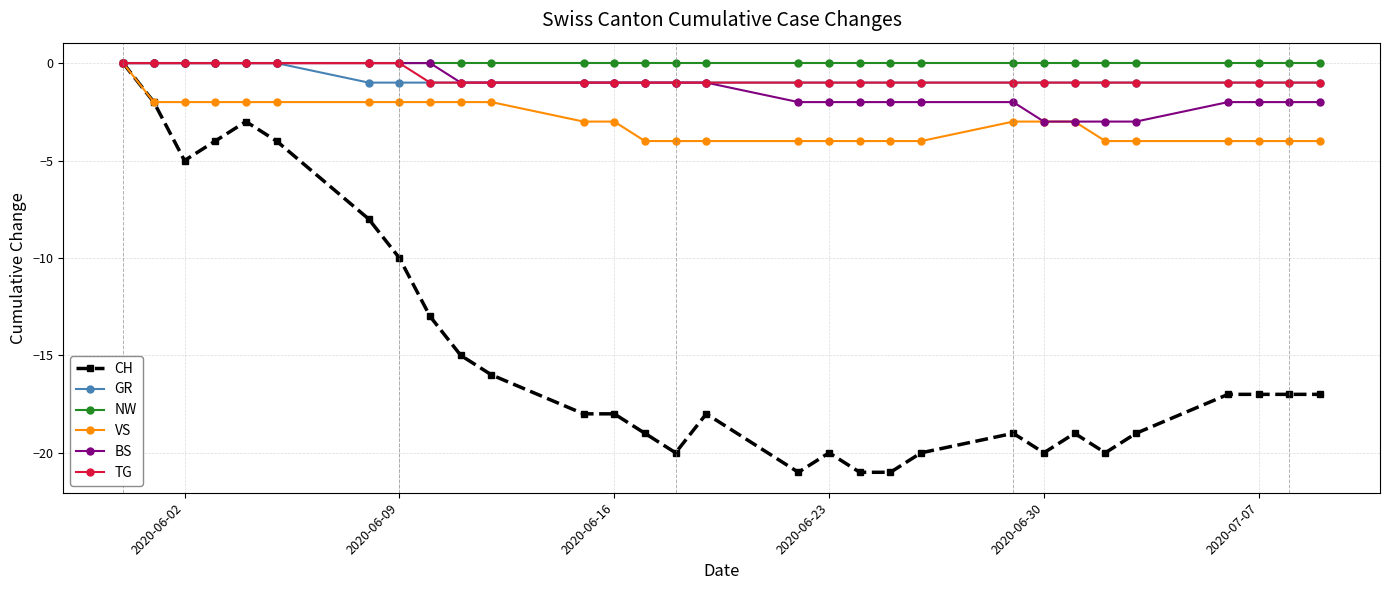

What is the value of the CH point at the 30th from the left?

-17